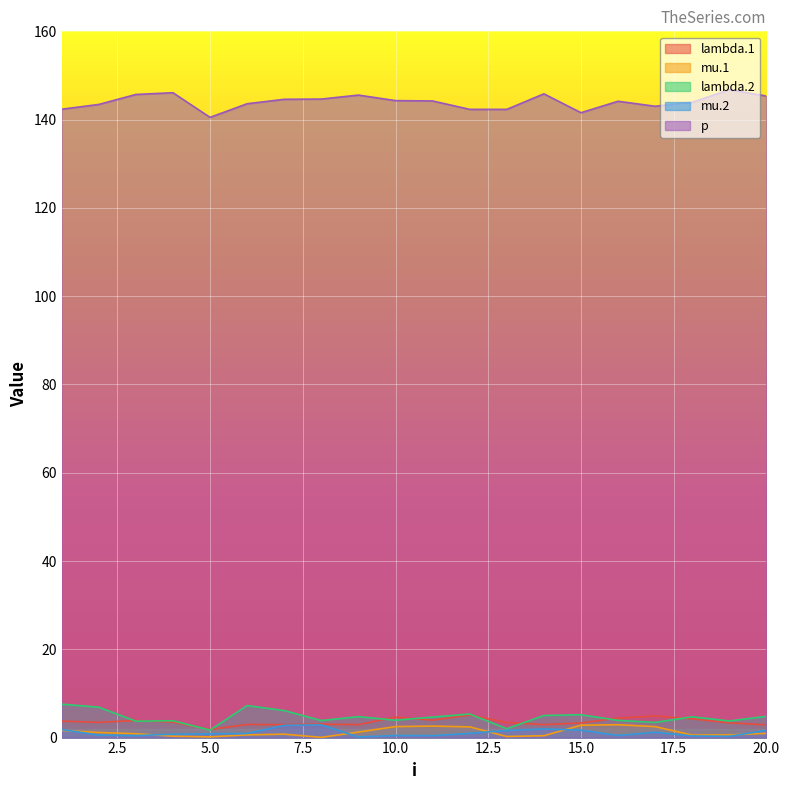

At which label does mu.2 reach its peak?

8